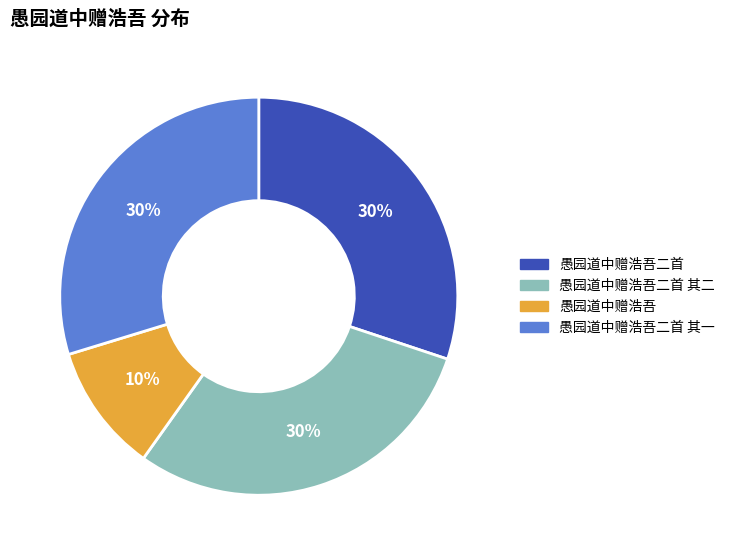

To the nearest percent, what is the average slice percentage?

25%